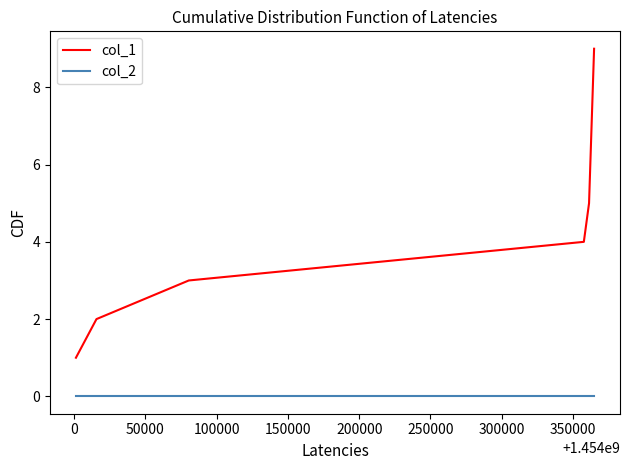

Count the number of data series in this chart.

2